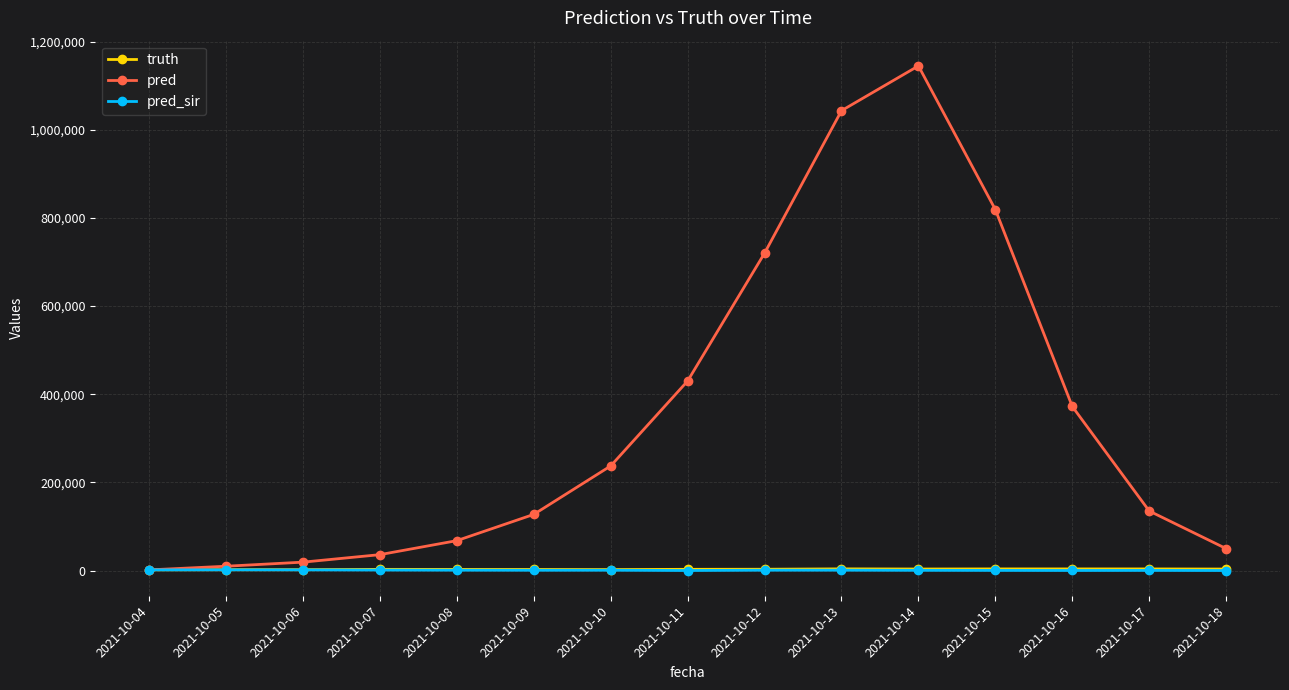

What is the maximum value shown in the chart?

1144829.0